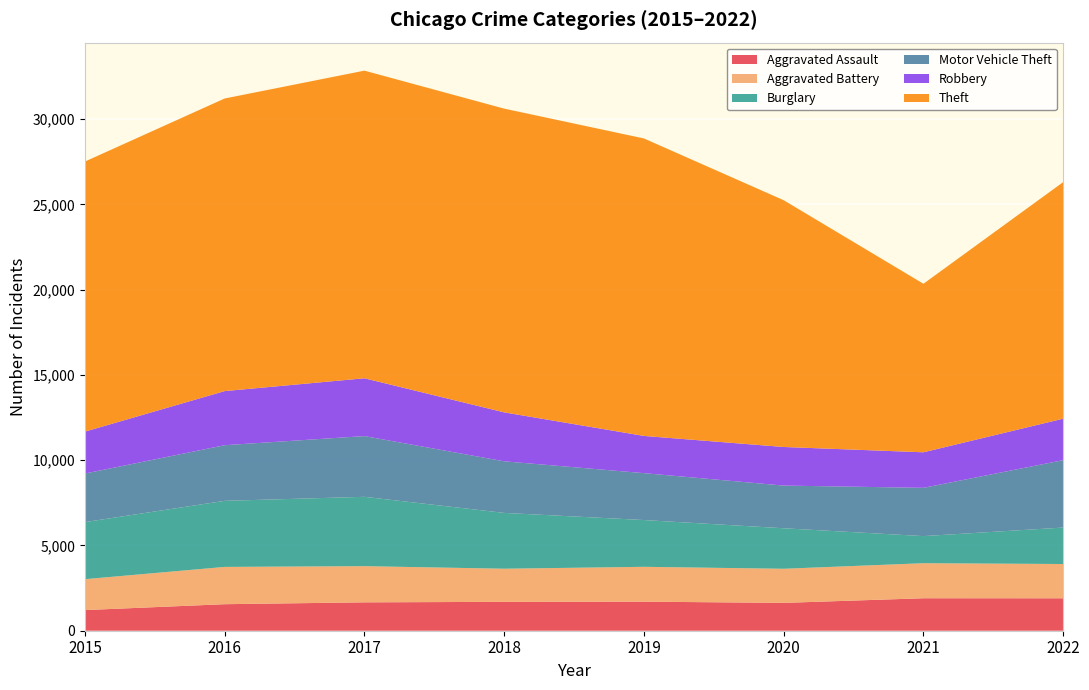

Reading left to right, list all the values displayed in this chart.

Aggravated Assault: 1210	1555	1664	1693	1704	1632	1904	1902
Aggravated Battery: 1812	2186	2121	1942	2043	2000	2054	2009
Burglary: 3346	3874	4066	3273	2742	2375	1589	2138
Motor Vehicle Theft: 2846	3261	3560	3024	2749	2502	2830	3950
Robbery: 2459	3173	3389	2870	2182	2263	2084	2433
Theft: 15833	17154	18036	17807	17441	14468	9880	13869